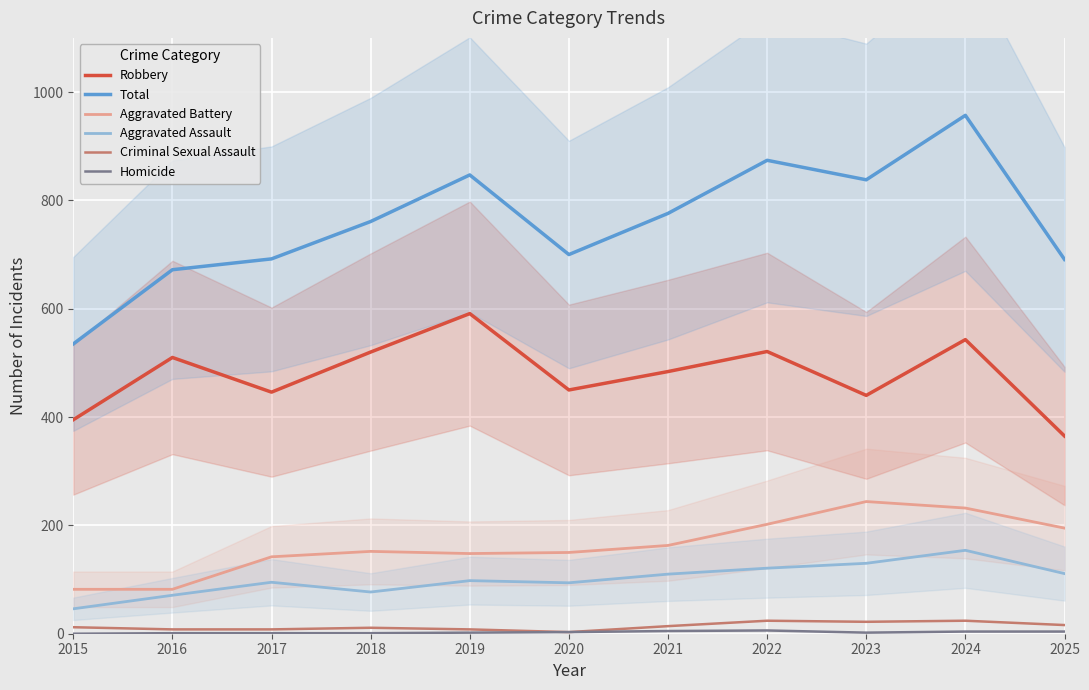

How many distinct data groups are displayed?

6